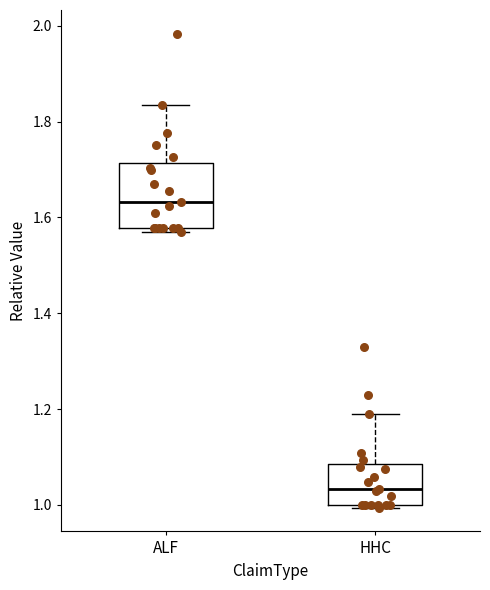

Reading left to right, read every box against the y-axis: the position of its median line, the range the box covers, and the ends of its whiskers. The values are not printed on the chart, so give them approximately, as read against the axis.

ALF: median 1.64, box 1.58 to 1.72, whiskers 1.56 to 1.84
HHC: median 1.04, box 1.00 to 1.08, whiskers 1.00 to 1.18